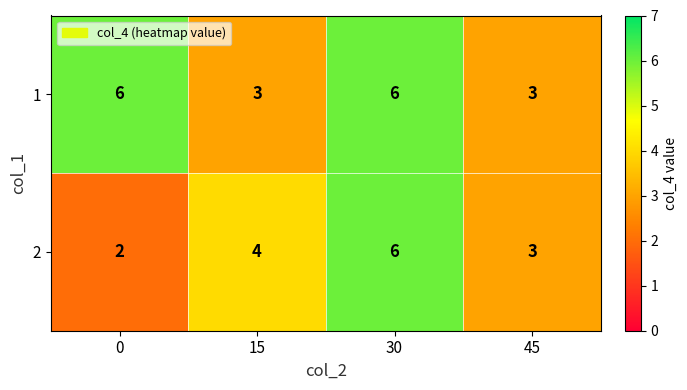

Reading right to left, what are all the values shown in this chart?

1: 3	6	3	6
2: 3	6	4	2